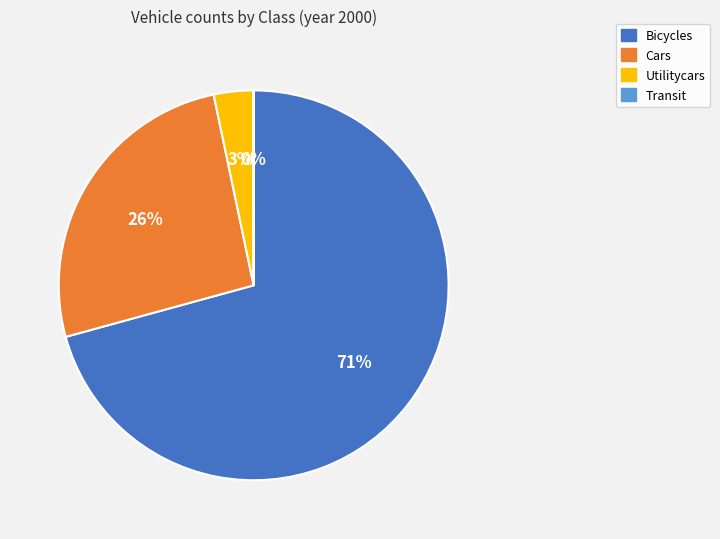

Is it true that Cars is 26% of the pie?

True